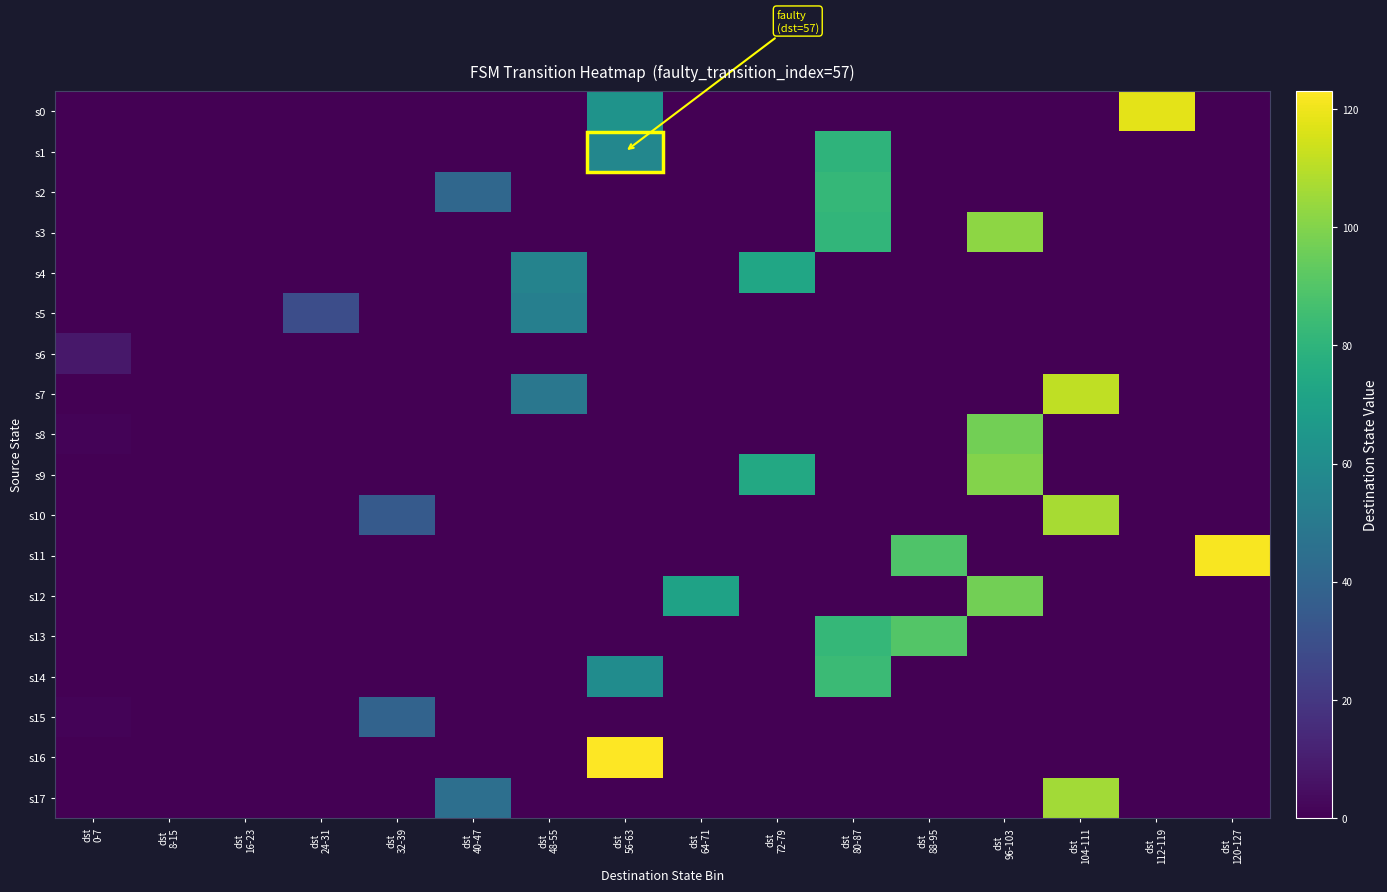

Reading left to right, extract all data points from this chart.

s0: dst
0-7=0	dst
8-15=0	dst
16-23=0	dst
24-31=0	dst
32-39=0	dst
40-47=0	dst
48-55=0	dst
56-63=63	dst
64-71=0	dst
72-79=0	dst
80-87=0	dst
88-95=0	dst
96-103=0	dst
104-111=0	dst
112-119=118	dst
120-127=0
s1: dst
0-7=0	dst
8-15=0	dst
16-23=0	dst
24-31=0	dst
32-39=0	dst
40-47=0	dst
48-55=0	dst
56-63=57	dst
64-71=0	dst
72-79=0	dst
80-87=80	dst
88-95=0	dst
96-103=0	dst
104-111=0	dst
112-119=0	dst
120-127=0
s2: dst
0-7=0	dst
8-15=0	dst
16-23=0	dst
24-31=0	dst
32-39=0	dst
40-47=41	dst
48-55=0	dst
56-63=0	dst
64-71=0	dst
72-79=0	dst
80-87=82	dst
88-95=0	dst
96-103=0	dst
104-111=0	dst
112-119=0	dst
120-127=0
s3: dst
0-7=0	dst
8-15=0	dst
16-23=0	dst
24-31=0	dst
32-39=0	dst
40-47=0	dst
48-55=0	dst
56-63=0	dst
64-71=0	dst
72-79=0	dst
80-87=81	dst
88-95=0	dst
96-103=102	dst
104-111=0	dst
112-119=0	dst
120-127=0
s4: dst
0-7=0	dst
8-15=0	dst
16-23=0	dst
24-31=0	dst
32-39=0	dst
40-47=0	dst
48-55=55	dst
56-63=0	dst
64-71=0	dst
72-79=73	dst
80-87=0	dst
88-95=0	dst
96-103=0	dst
104-111=0	dst
112-119=0	dst
120-127=0
s5: dst
0-7=0	dst
8-15=0	dst
16-23=0	dst
24-31=29	dst
32-39=0	dst
40-47=0	dst
48-55=53	dst
56-63=0	dst
64-71=0	dst
72-79=0	dst
80-87=0	dst
88-95=0	dst
96-103=0	dst
104-111=0	dst
112-119=0	dst
120-127=0
s6: dst
0-7=8	dst
8-15=0	dst
16-23=0	dst
24-31=0	dst
32-39=0	dst
40-47=0	dst
48-55=0	dst
56-63=0	dst
64-71=0	dst
72-79=0	dst
80-87=0	dst
88-95=0	dst
96-103=0	dst
104-111=0	dst
112-119=0	dst
120-127=0
s7: dst
0-7=0	dst
8-15=0	dst
16-23=0	dst
24-31=0	dst
32-39=0	dst
40-47=0	dst
48-55=49	dst
56-63=0	dst
64-71=0	dst
72-79=0	dst
80-87=0	dst
88-95=0	dst
96-103=0	dst
104-111=111	dst
112-119=0	dst
120-127=0
s8: dst
0-7=1	dst
8-15=0	dst
16-23=0	dst
24-31=0	dst
32-39=0	dst
40-47=0	dst
48-55=0	dst
56-63=0	dst
64-71=0	dst
72-79=0	dst
80-87=0	dst
88-95=0	dst
96-103=97	dst
104-111=0	dst
112-119=0	dst
120-127=0
s9: dst
0-7=0	dst
8-15=0	dst
16-23=0	dst
24-31=0	dst
32-39=0	dst
40-47=0	dst
48-55=0	dst
56-63=0	dst
64-71=0	dst
72-79=74	dst
80-87=0	dst
88-95=0	dst
96-103=100	dst
104-111=0	dst
112-119=0	dst
120-127=0
s10: dst
0-7=0	dst
8-15=0	dst
16-23=0	dst
24-31=0	dst
32-39=35	dst
40-47=0	dst
48-55=0	dst
56-63=0	dst
64-71=0	dst
72-79=0	dst
80-87=0	dst
88-95=0	dst
96-103=0	dst
104-111=107	dst
112-119=0	dst
120-127=0
s11: dst
0-7=0	dst
8-15=0	dst
16-23=0	dst
24-31=0	dst
32-39=0	dst
40-47=0	dst
48-55=0	dst
56-63=0	dst
64-71=0	dst
72-79=0	dst
80-87=0	dst
88-95=89	dst
96-103=0	dst
104-111=0	dst
112-119=0	dst
120-127=122
s12: dst
0-7=0	dst
8-15=0	dst
16-23=0	dst
24-31=0	dst
32-39=0	dst
40-47=0	dst
48-55=0	dst
56-63=0	dst
64-71=71	dst
72-79=0	dst
80-87=0	dst
88-95=0	dst
96-103=97	dst
104-111=0	dst
112-119=0	dst
120-127=0
s13: dst
0-7=0	dst
8-15=0	dst
16-23=0	dst
24-31=0	dst
32-39=0	dst
40-47=0	dst
48-55=0	dst
56-63=0	dst
64-71=0	dst
72-79=0	dst
80-87=82	dst
88-95=90	dst
96-103=0	dst
104-111=0	dst
112-119=0	dst
120-127=0
s14: dst
0-7=0	dst
8-15=0	dst
16-23=0	dst
24-31=0	dst
32-39=0	dst
40-47=0	dst
48-55=0	dst
56-63=60	dst
64-71=0	dst
72-79=0	dst
80-87=84	dst
88-95=0	dst
96-103=0	dst
104-111=0	dst
112-119=0	dst
120-127=0
s15: dst
0-7=1	dst
8-15=0	dst
16-23=0	dst
24-31=0	dst
32-39=39	dst
40-47=0	dst
48-55=0	dst
56-63=0	dst
64-71=0	dst
72-79=0	dst
80-87=0	dst
88-95=0	dst
96-103=0	dst
104-111=0	dst
112-119=0	dst
120-127=0
s16: dst
0-7=0	dst
8-15=0	dst
16-23=0	dst
24-31=0	dst
32-39=0	dst
40-47=0	dst
48-55=0	dst
56-63=123	dst
64-71=0	dst
72-79=0	dst
80-87=0	dst
88-95=0	dst
96-103=0	dst
104-111=0	dst
112-119=0	dst
120-127=0
s17: dst
0-7=0	dst
8-15=0	dst
16-23=0	dst
24-31=0	dst
32-39=0	dst
40-47=45	dst
48-55=0	dst
56-63=0	dst
64-71=0	dst
72-79=0	dst
80-87=0	dst
88-95=0	dst
96-103=0	dst
104-111=106	dst
112-119=0	dst
120-127=0